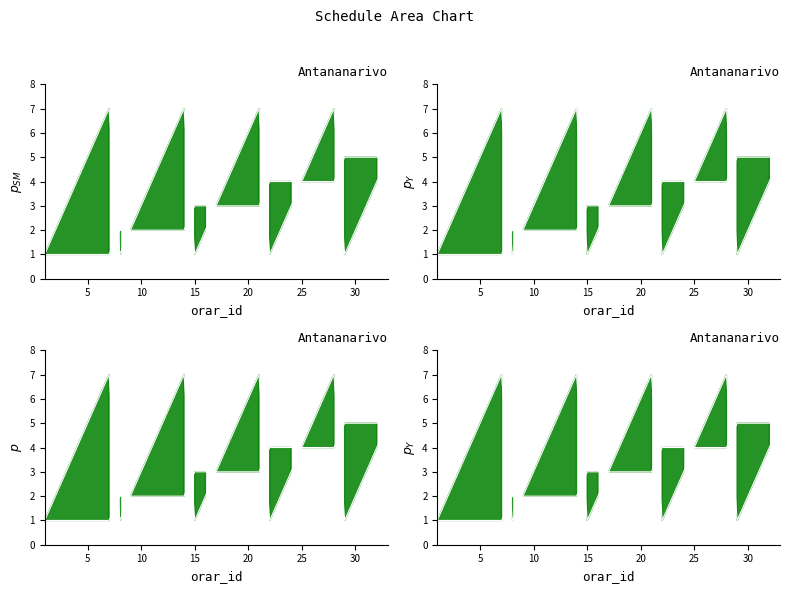

Does the chart have visible grid lines?

No